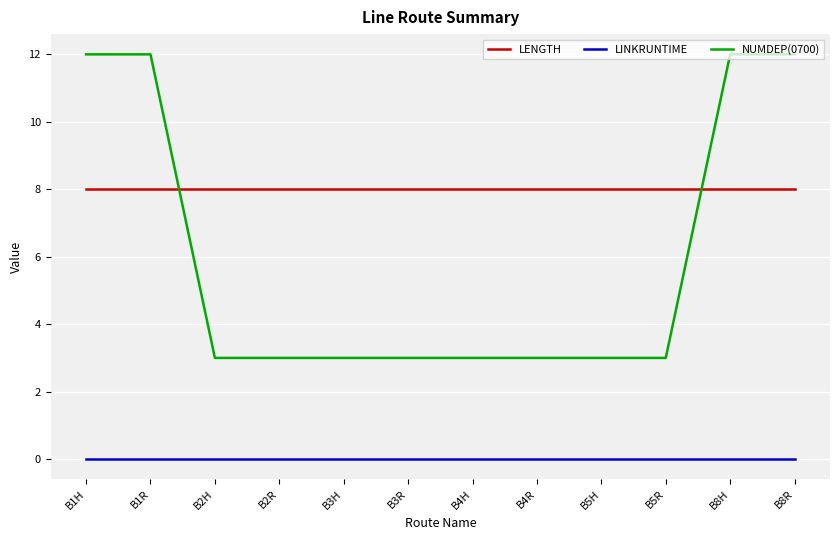

At B1R, list the series in order from largest to smallest.

NUMDEP(0700), LENGTH, LINKRUNTIME